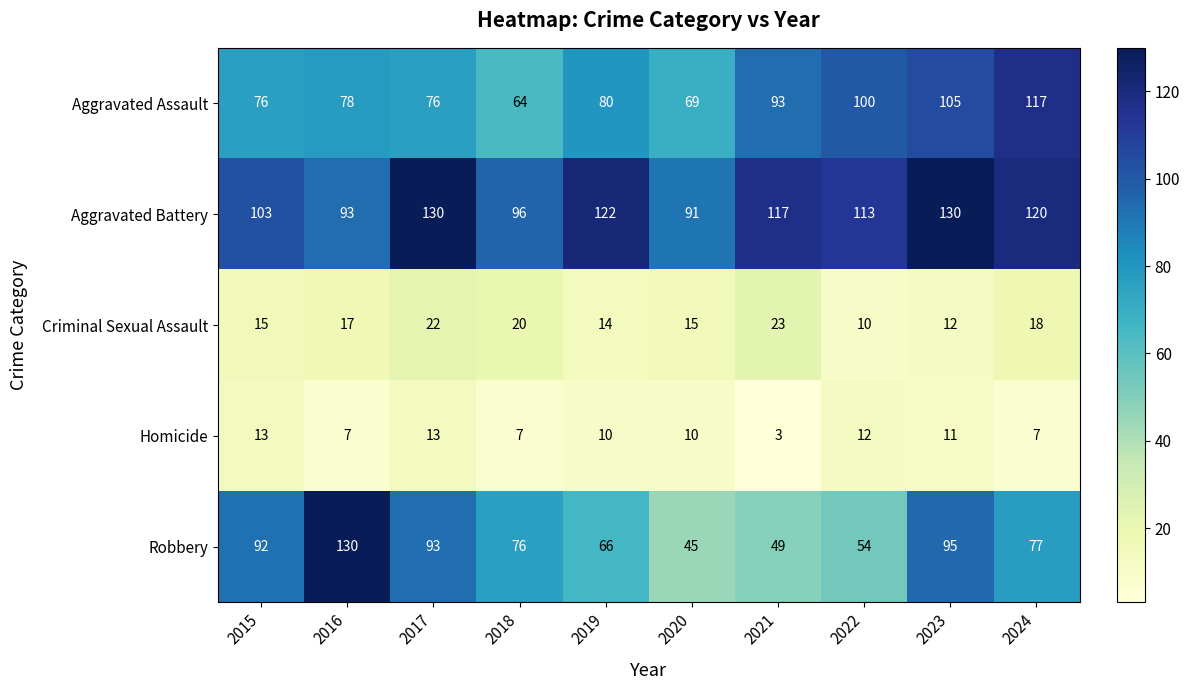

What is the total value across all series at 2021?

285